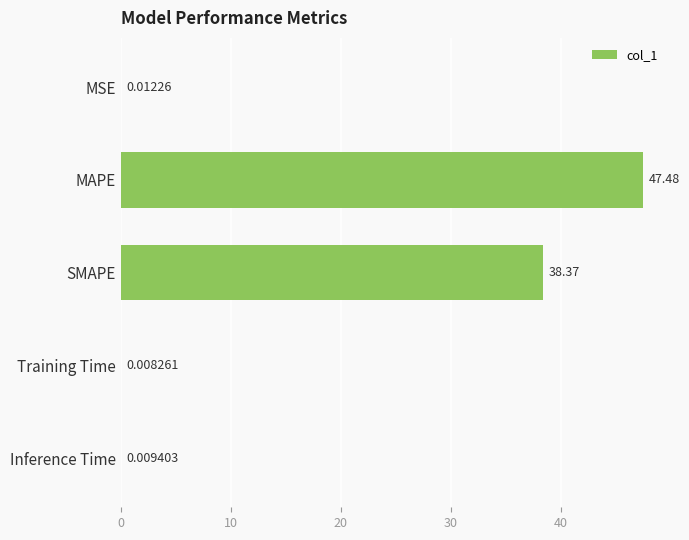

Which has a higher value, MAPE or Training Time?

MAPE